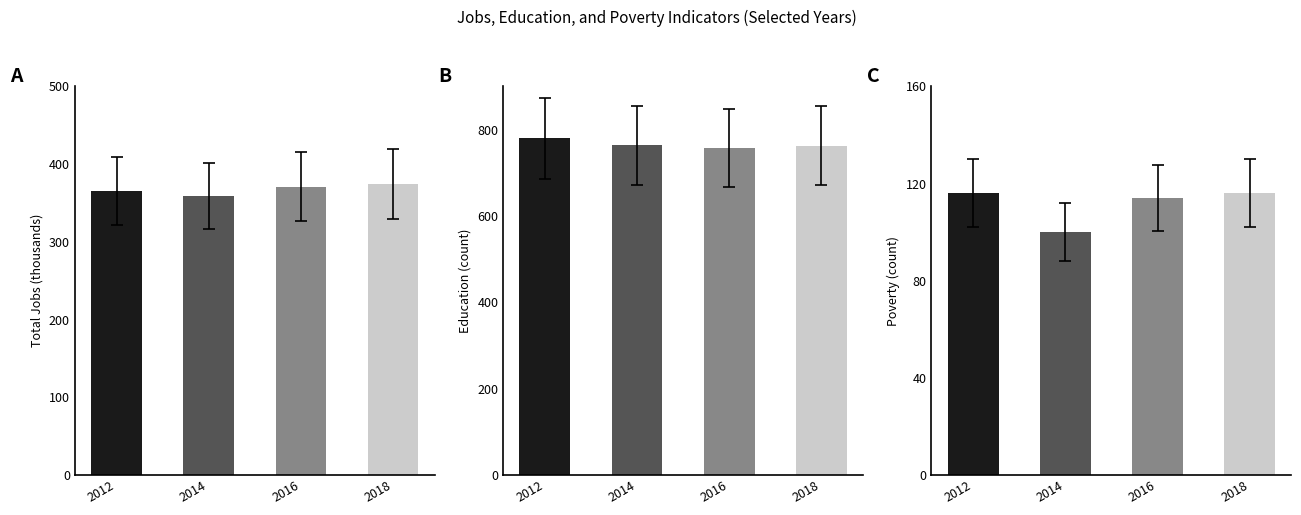

What are all the series names shown in the legend?

JobsTotal, Education, Poverty